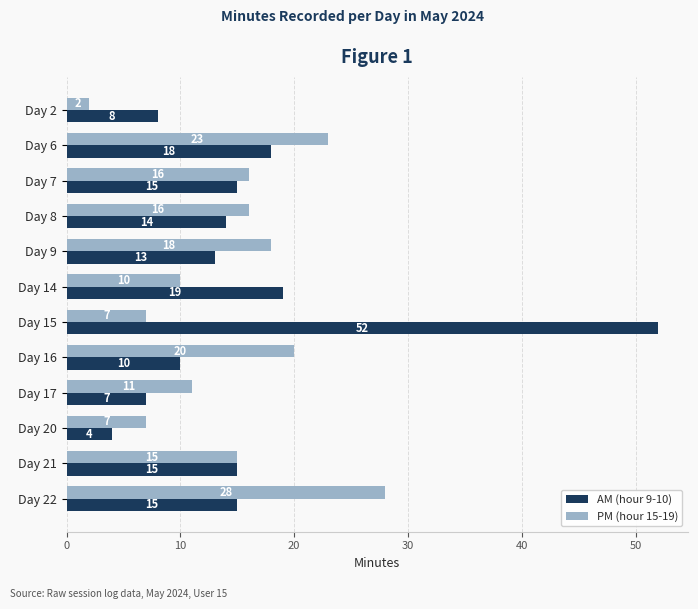

What is the difference between the highest and lowest values at Day 14?

9